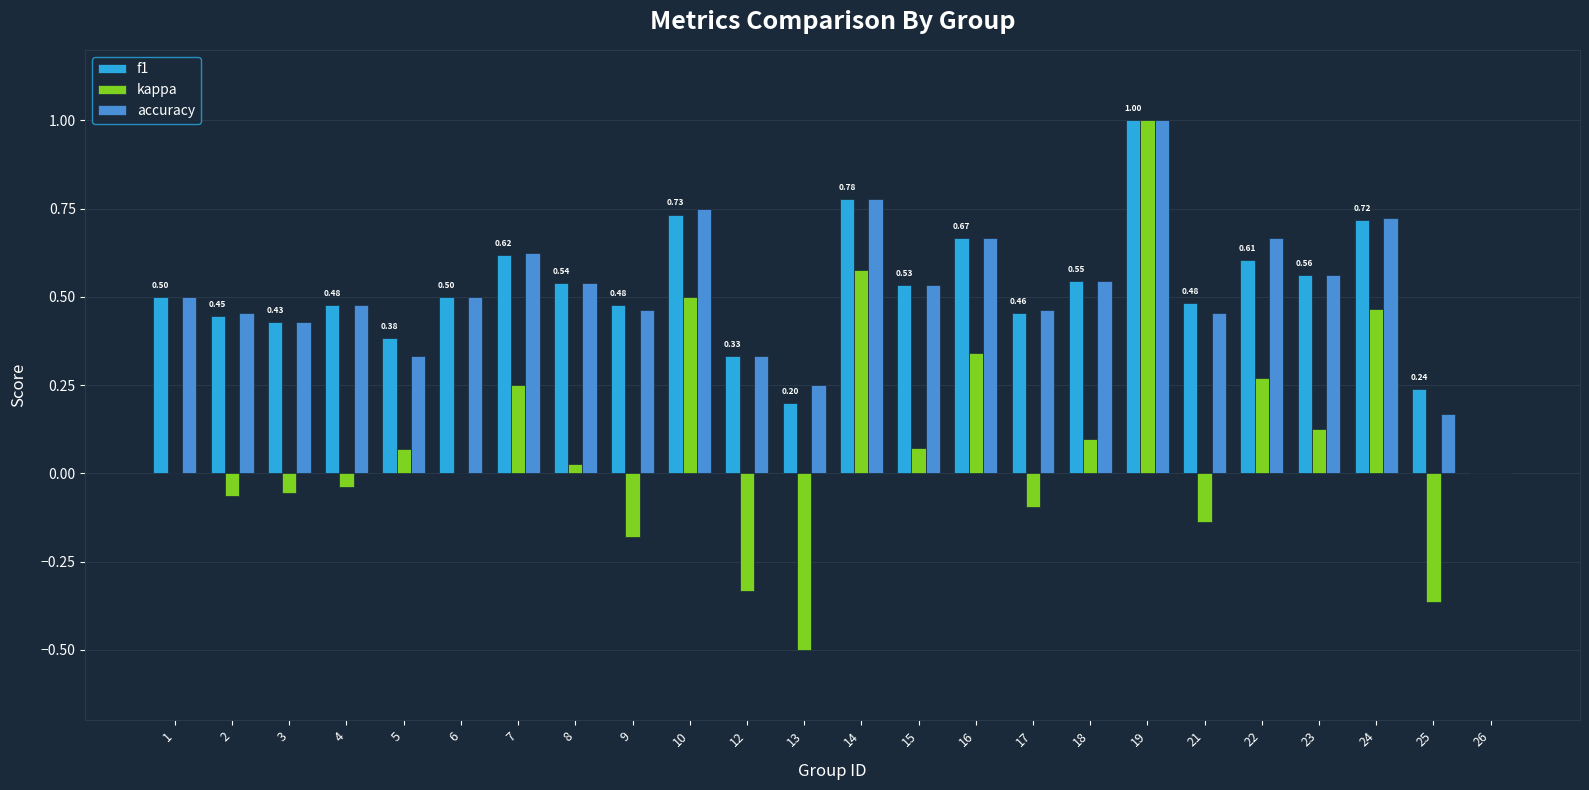

The value of accuracy at 17 is 0.2. True or false?

False